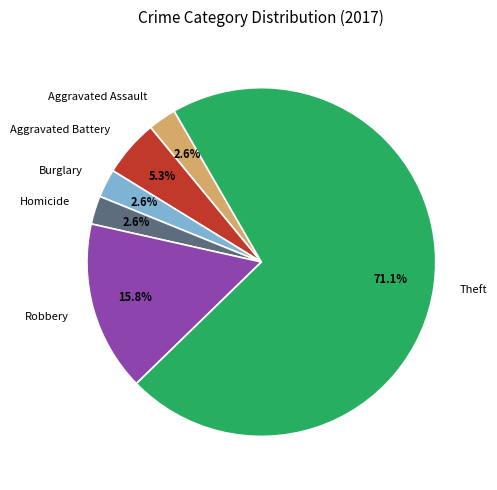

The Aggravated Battery slice represents 1% of the pie. True or false?

False